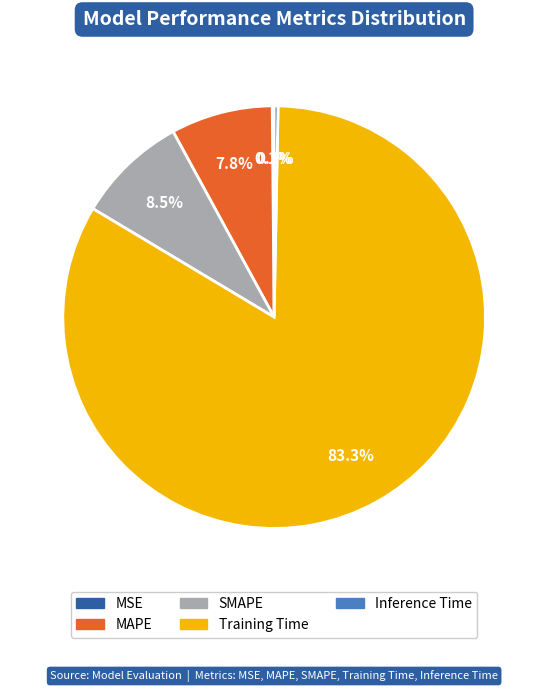

What is the largest slice in the pie chart?

Training Time